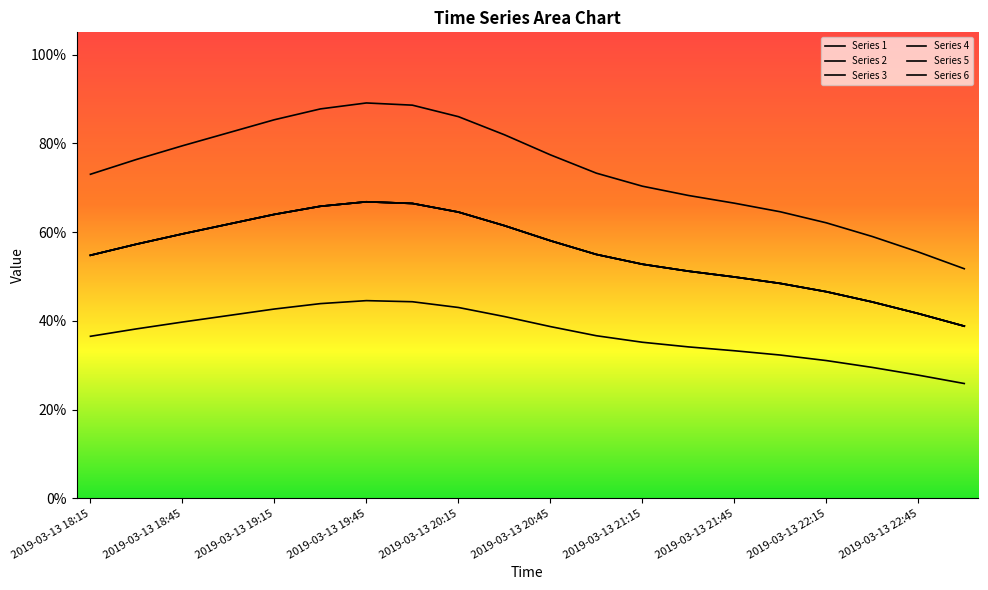

At which label is 5 closest to 0?

2019-03-13 23:00